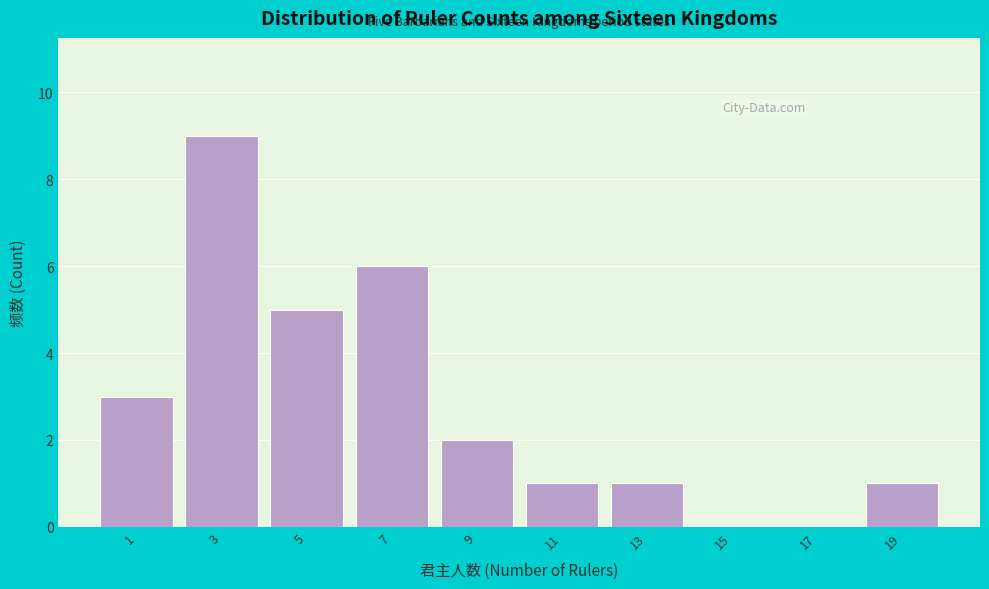

Reading left to right, list all the values displayed in this chart.

1=3	3=9	5=5	7=6	9=2	11=1	13=1	15=0	17=0	19=1